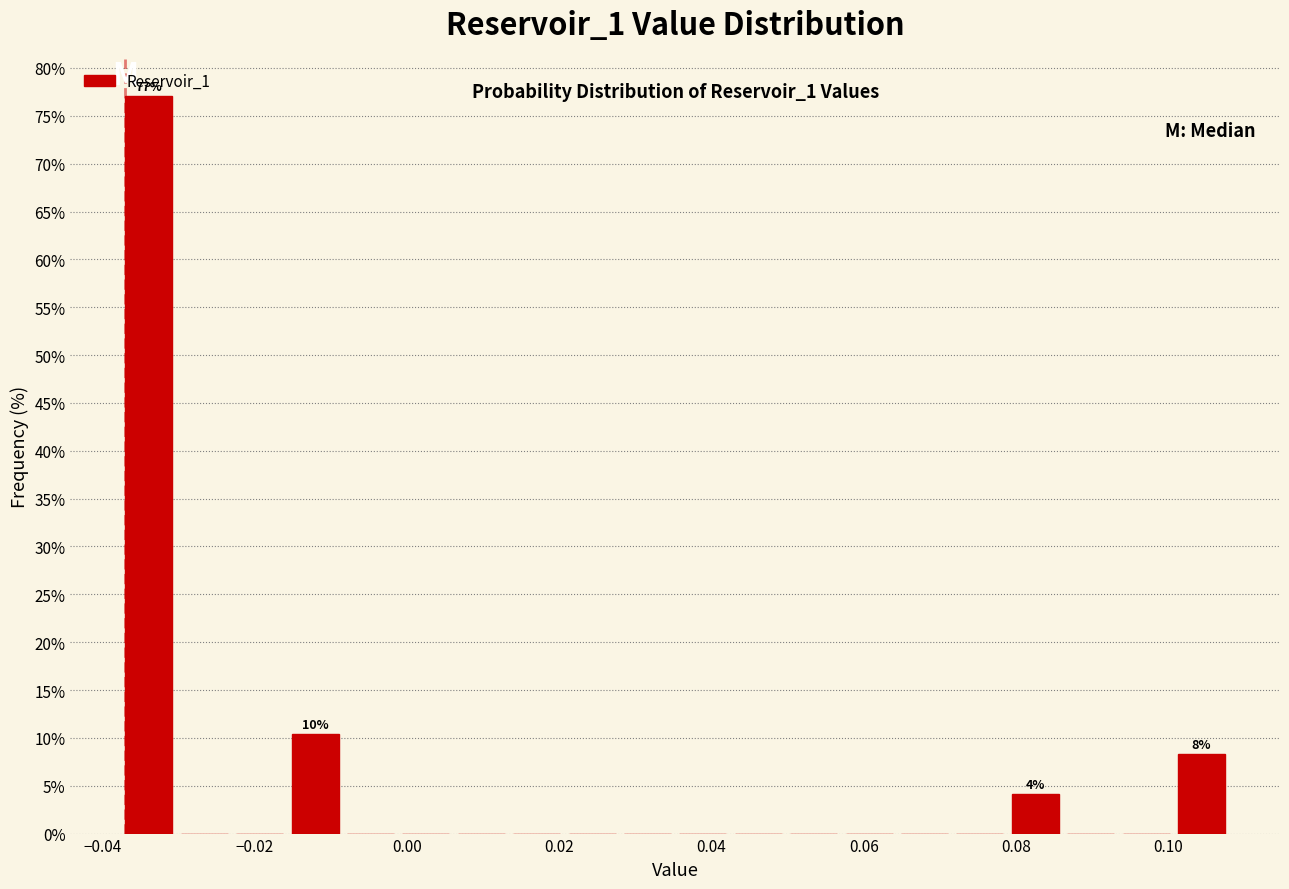

Read against the x-axis, roughly where is the centre of the tallest bar?

-0.034